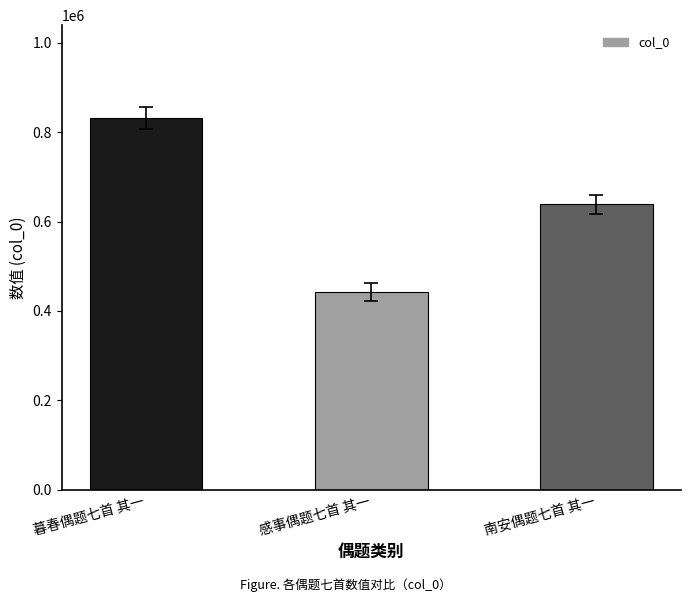

Where is the data nearest to the value 636945?

南安偶题七首 其一